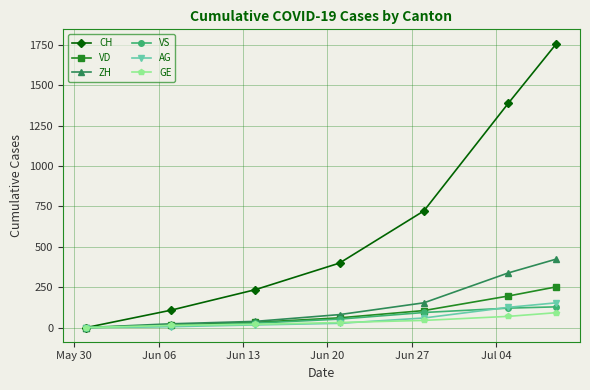

True or false: CH has more than 0 points higher than both neighbors.

False